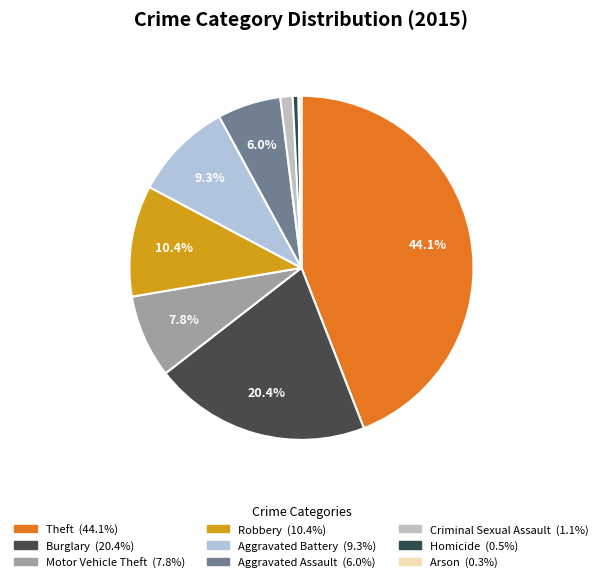

To the nearest percent, what portion does Motor Vehicle Theft represent?

8%